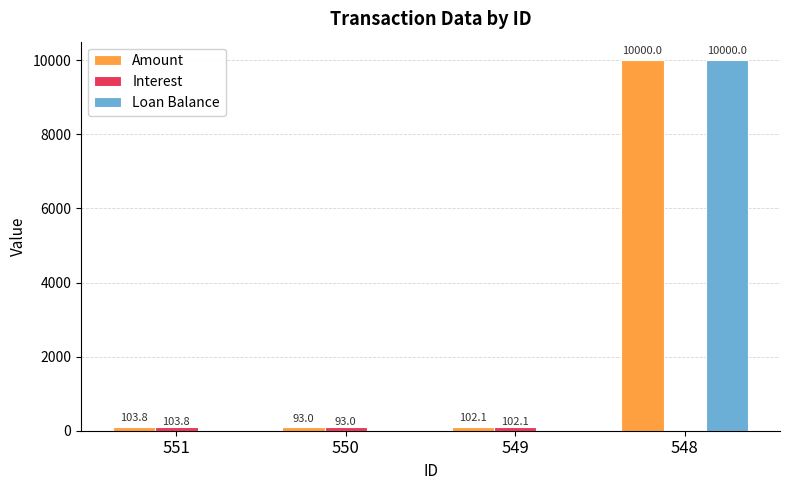

How many groups of bars are there?

4